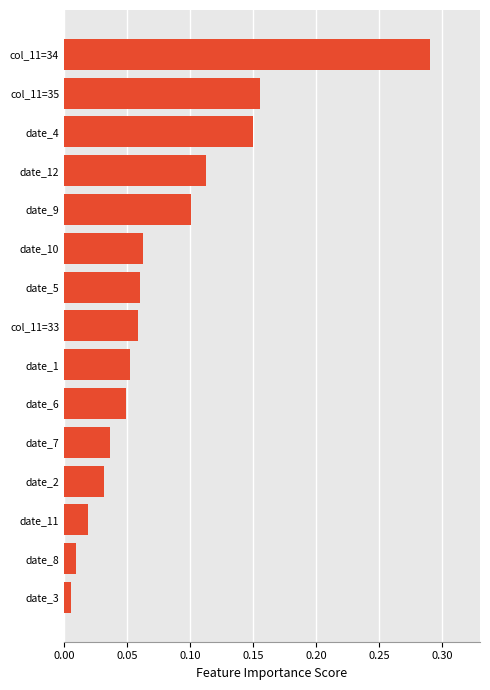

What position from the top is date_12?

4